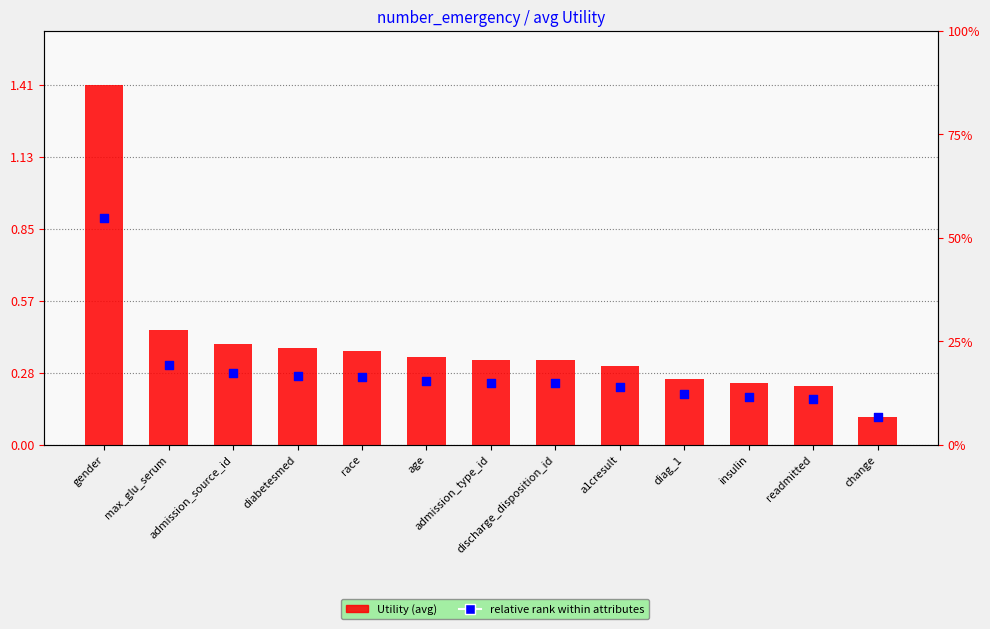

Is the value of Utility (avg) at a1cresult greater than the value of relative rank at race?

Yes